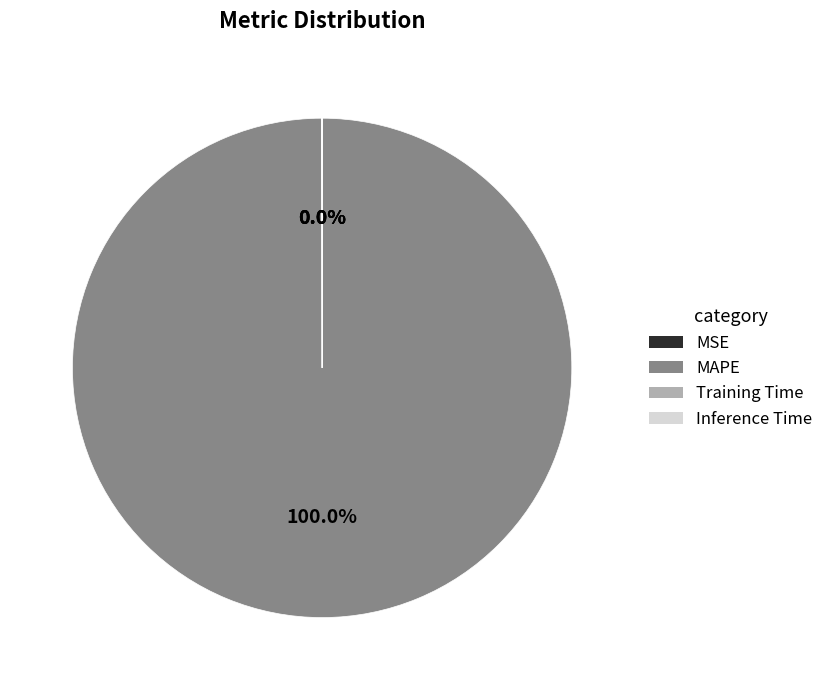

What is the majority slice?

MAPE